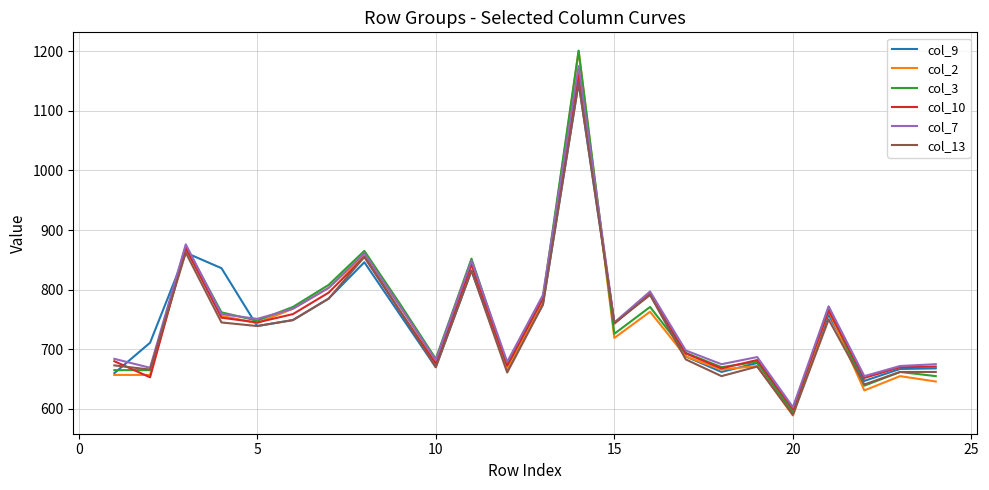

At how many categories does at least one series exceed 868?

2